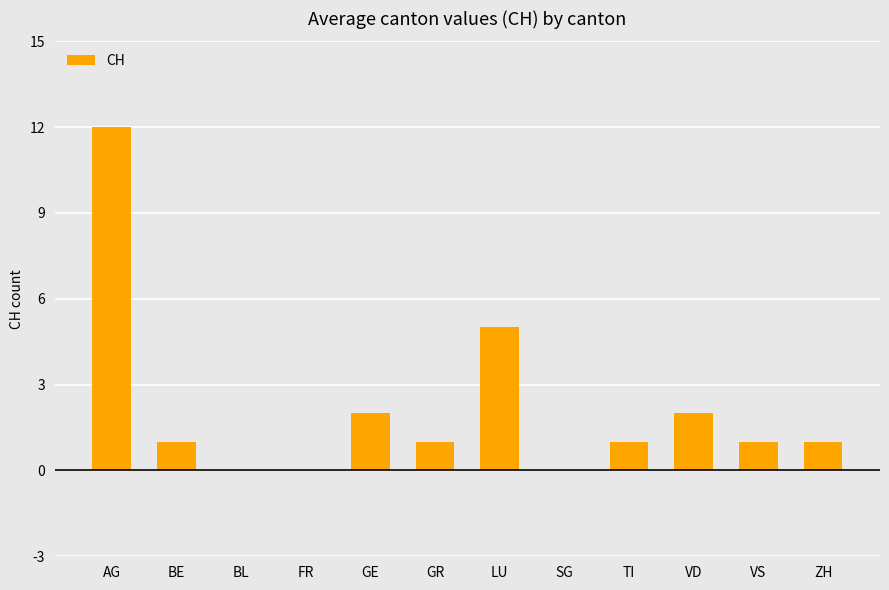

The value at FR is 5. True or false?

False